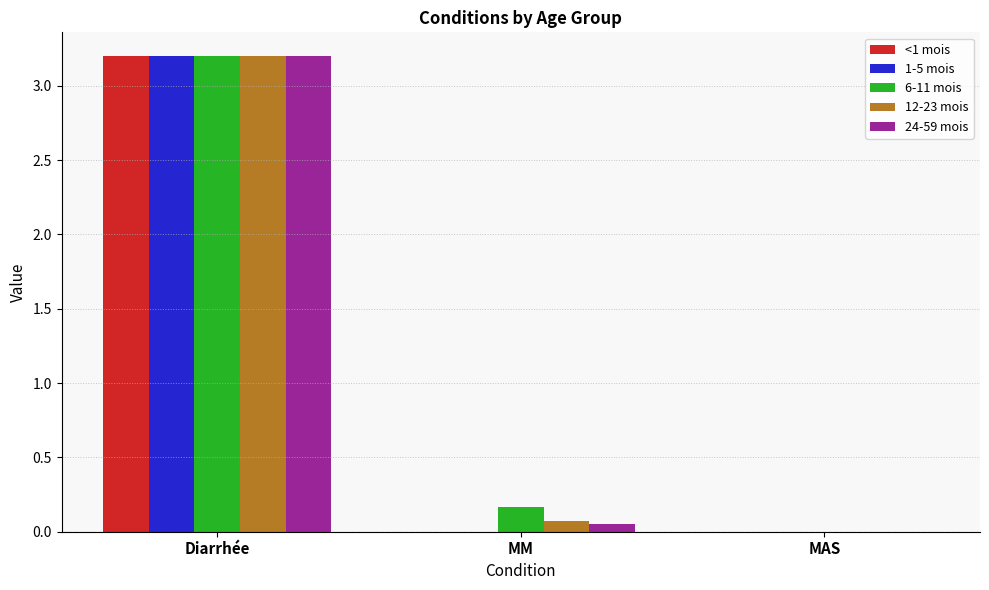

Which category has the highest value in the 6-11 mois series?

Diarrhée